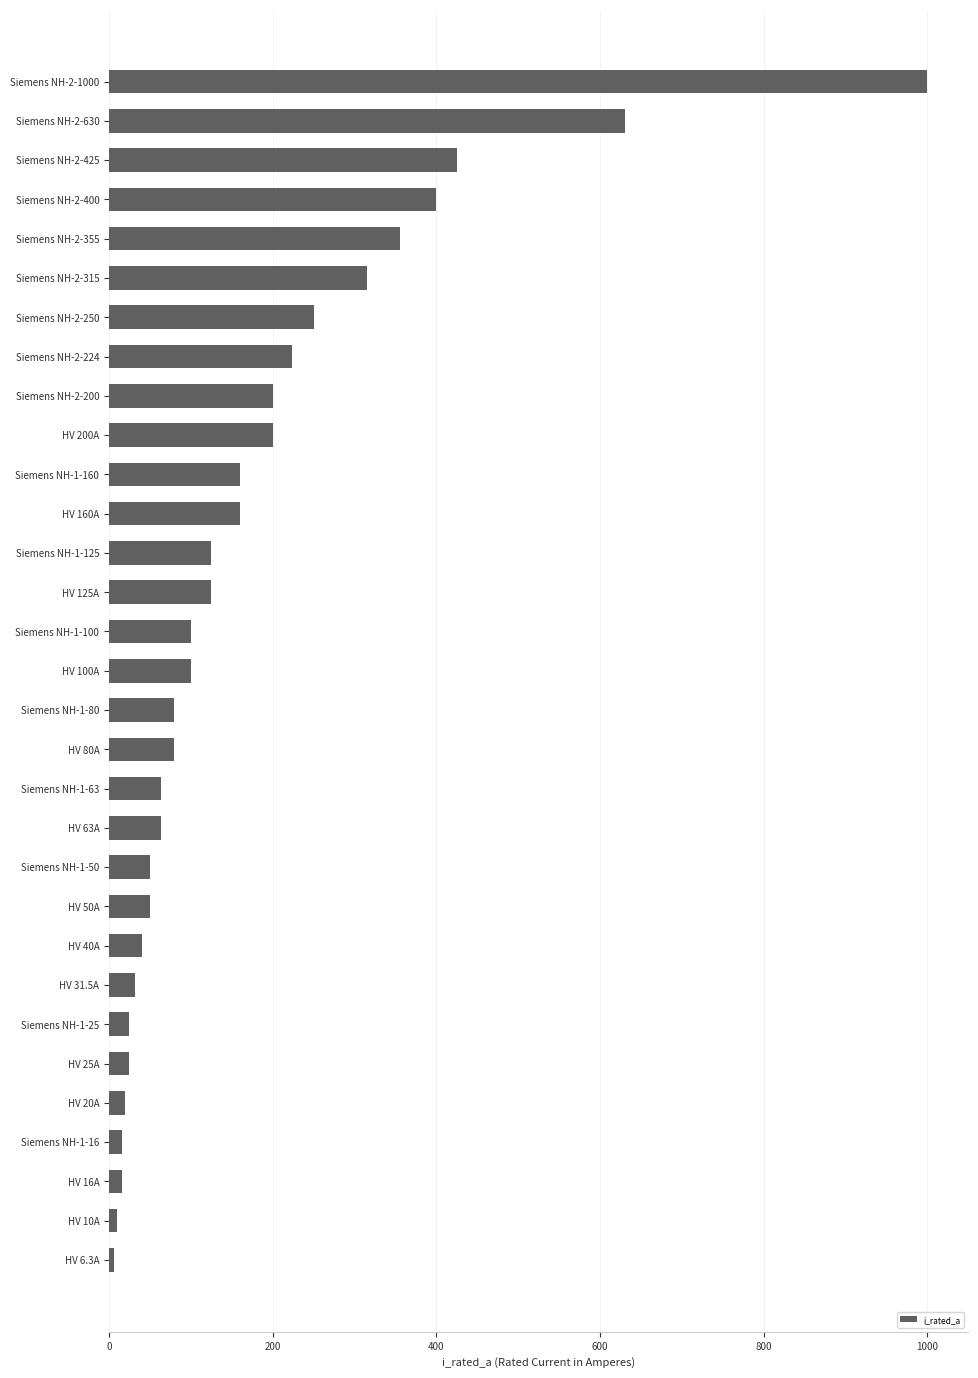

What is the value of the 14th bar from the top?

125.0